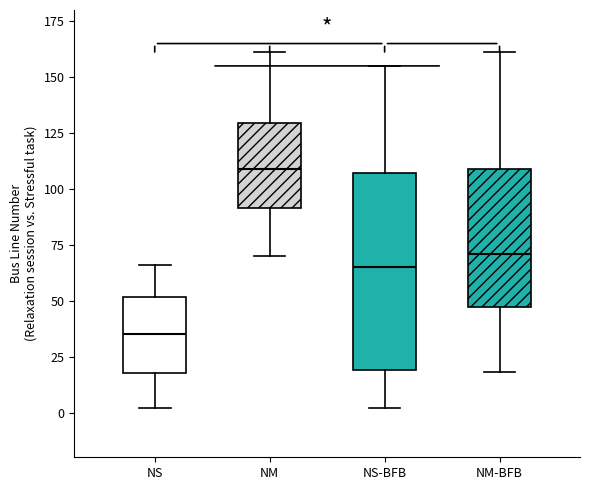

Which box's median line is the highest?

NM